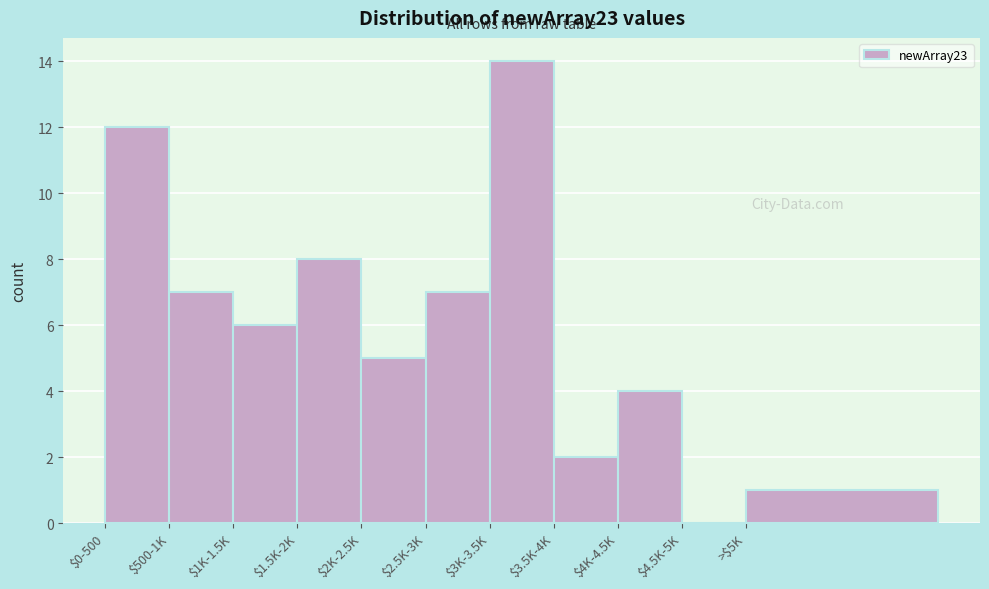

Which category has the highest value across all series?

$3K-3.5K